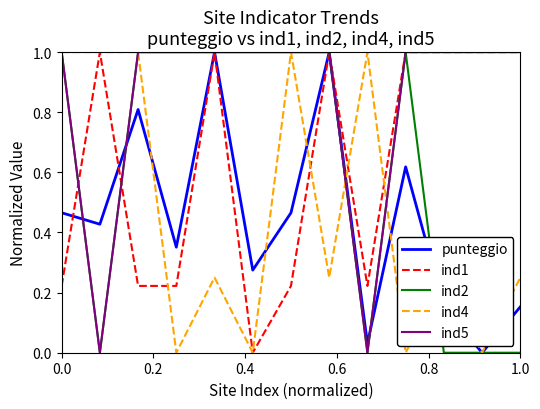

Which series has the largest total across all categories?

ind5